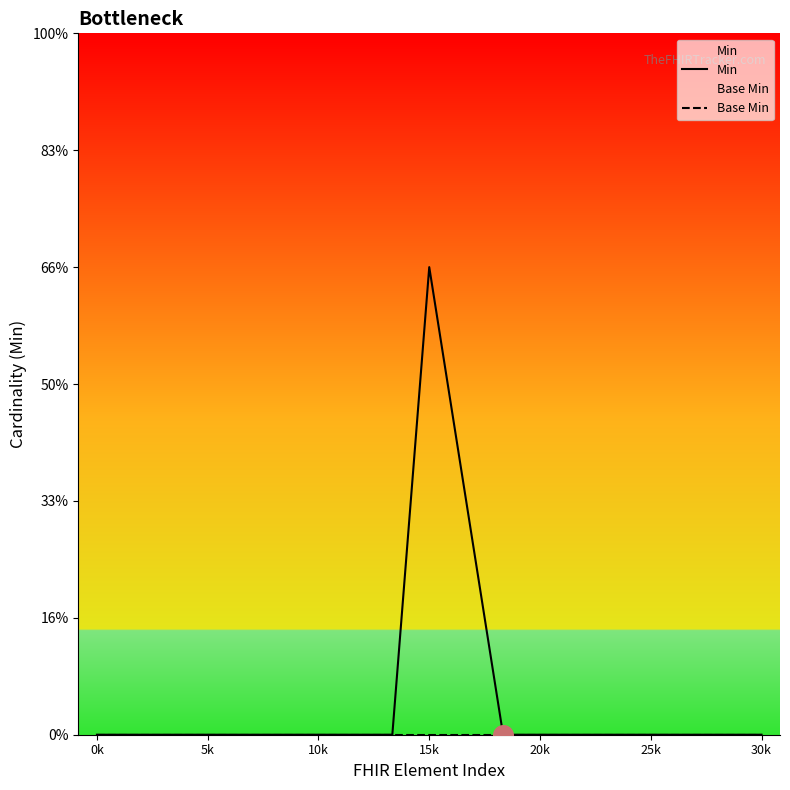

Which series has the largest total across all categories?

Min